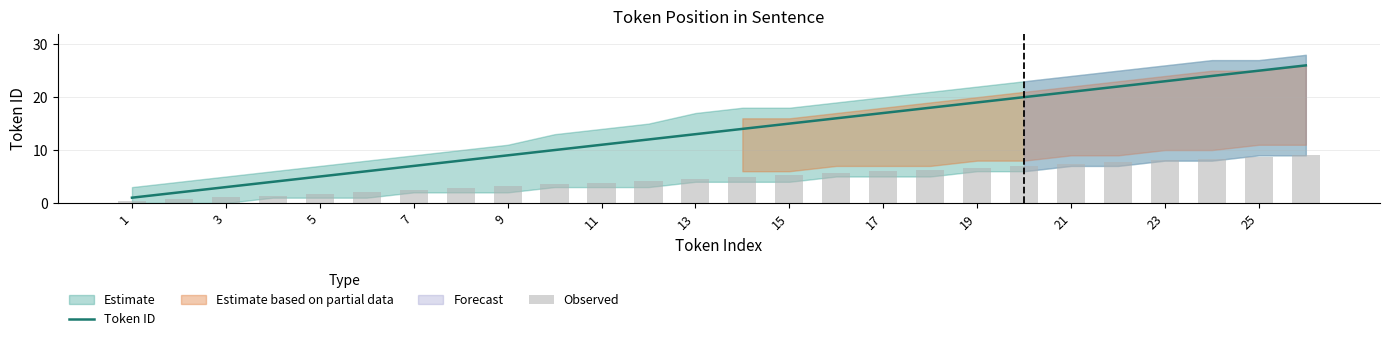

Which series has the largest total across all categories?

Token ID